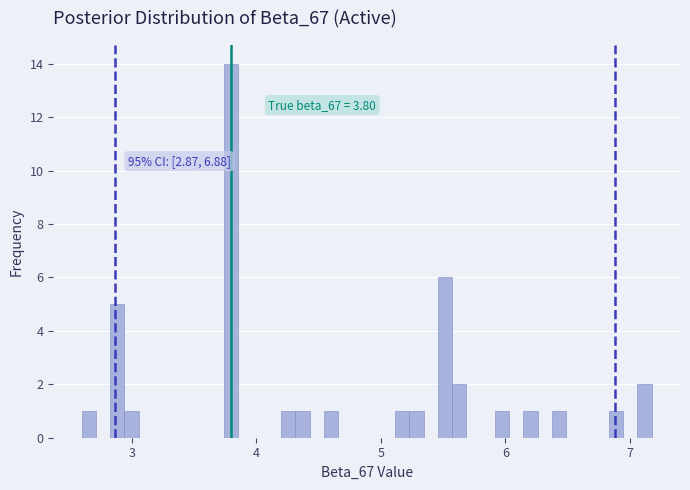

Around what value on the x-axis is the tallest bar? Give the approximate position of its centre, as read against the axis.

3.8